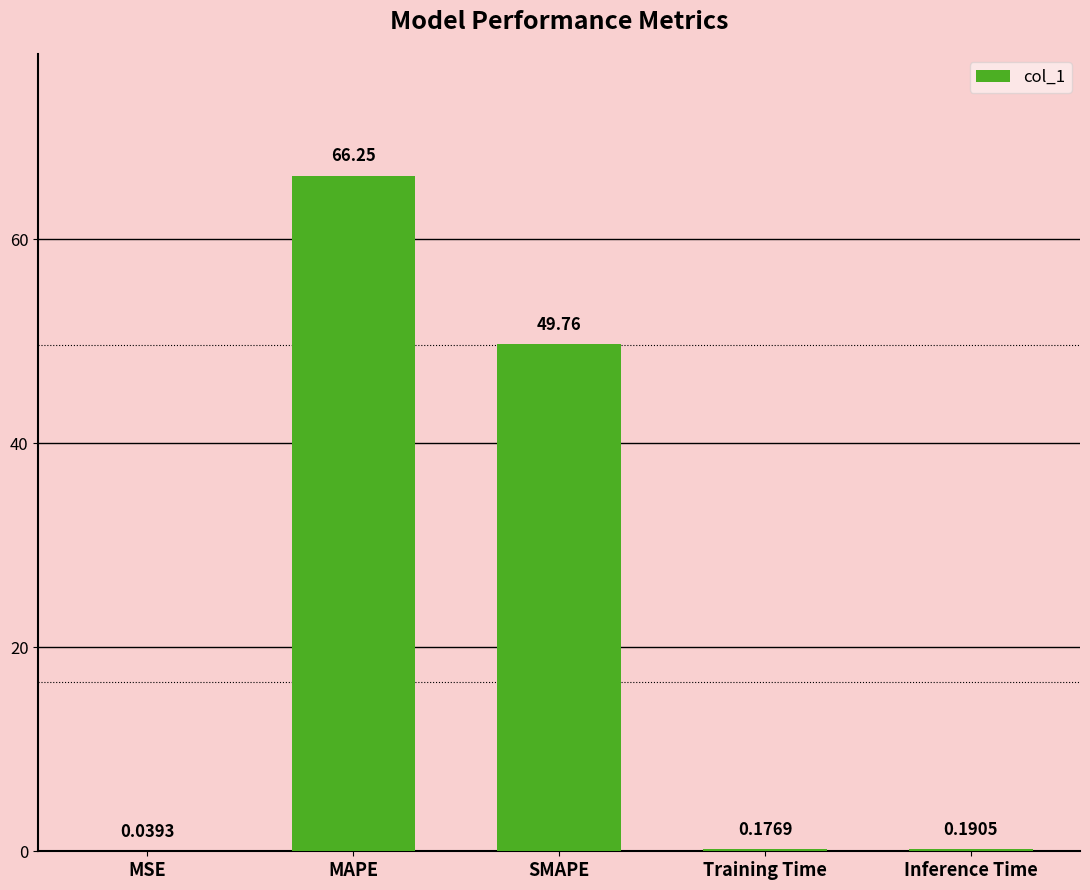

Count the number of categories in the chart.

5